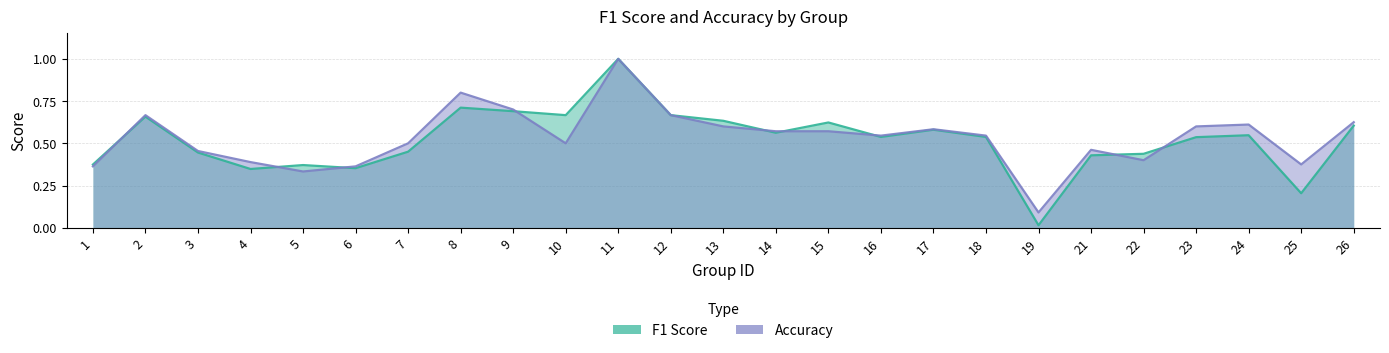

Which series has the widest spread of values?

f1